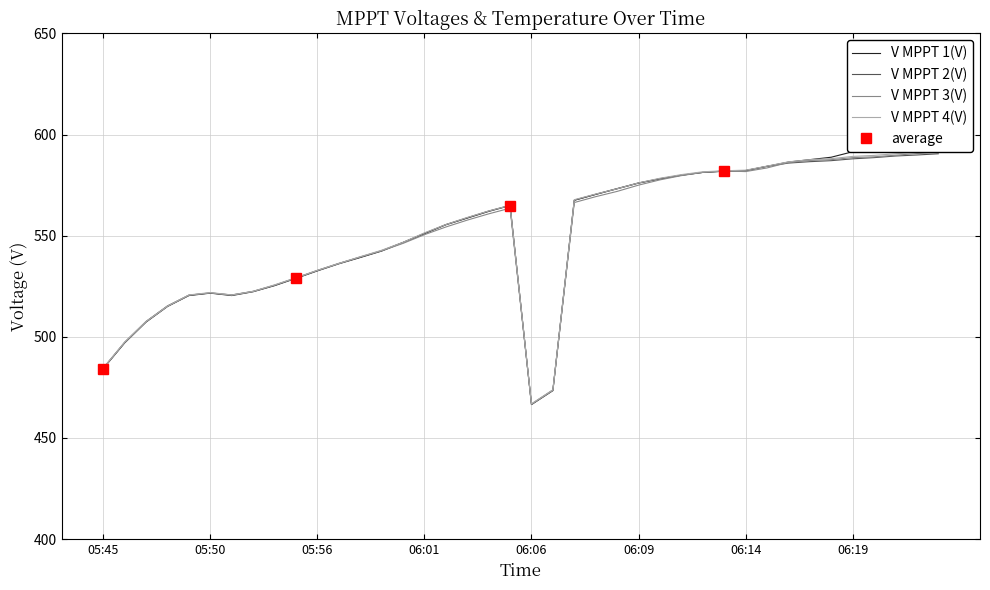

Where is V MPPT 3(V) nearest to the value 528?

05:55